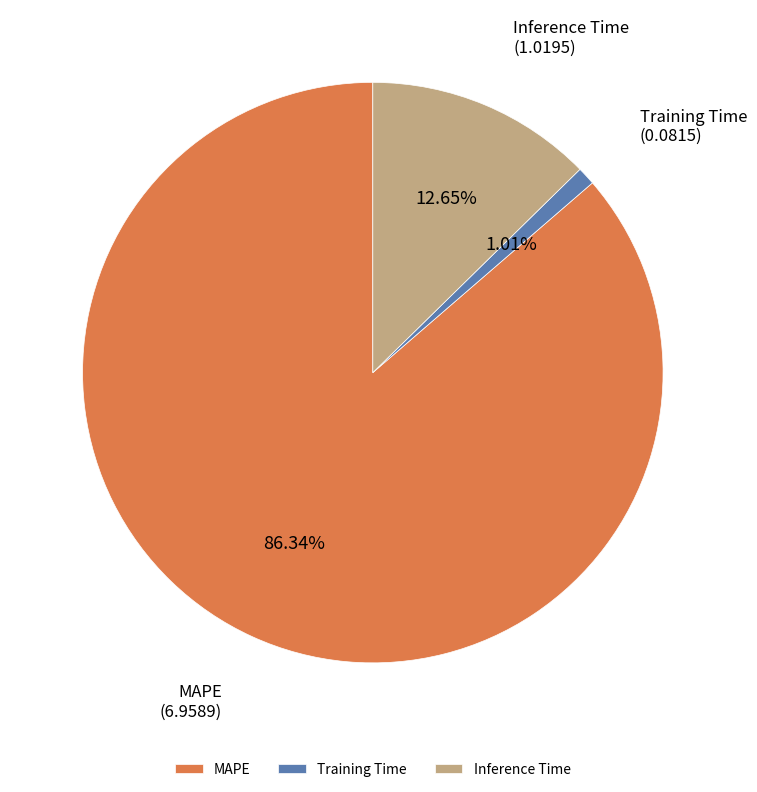

What is the ratio of the value at Inference Time to the value at MAPE?

0.1